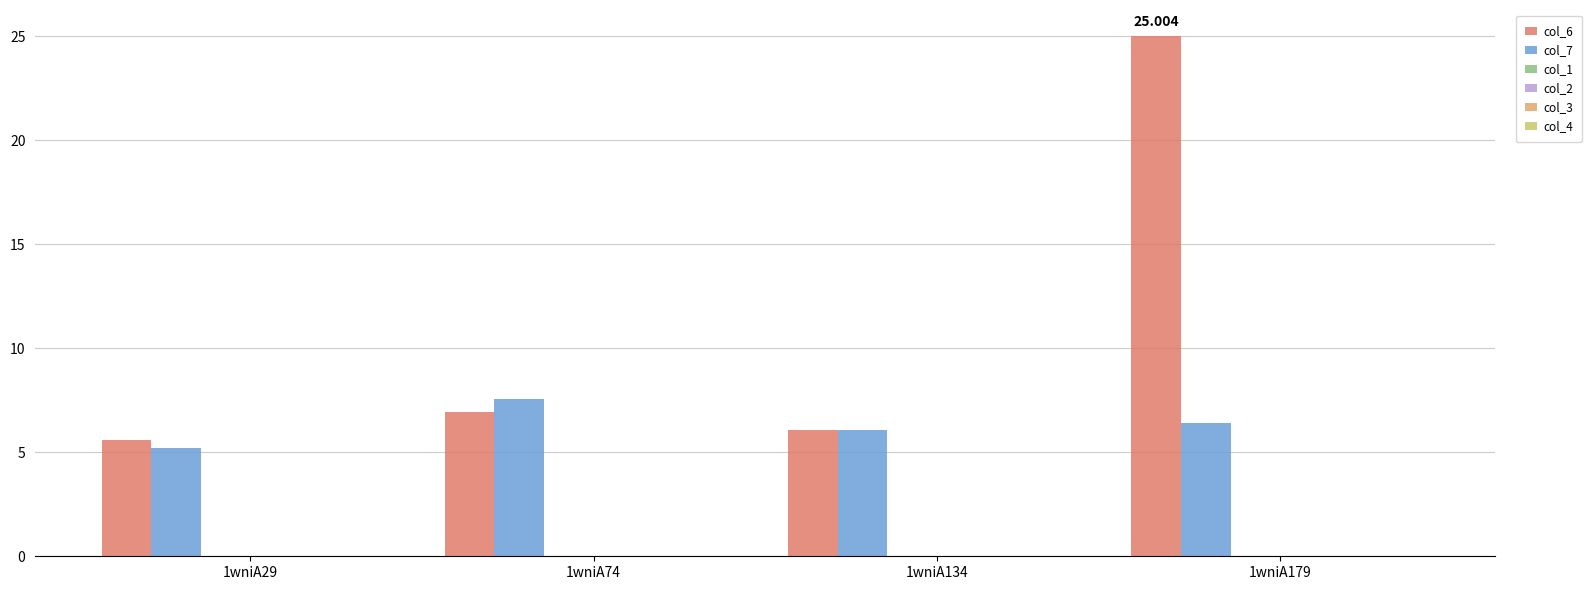

Does the chart contain stacked bars?

No